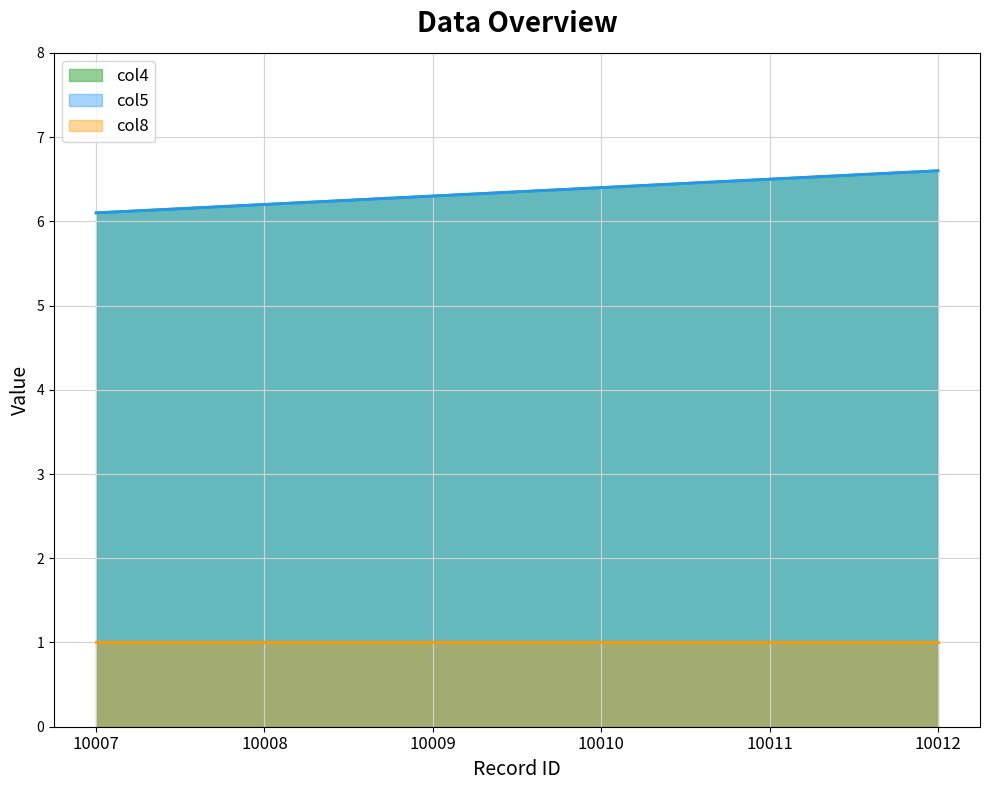

What is the value of the col4 point at the 1st from the left?

6.1